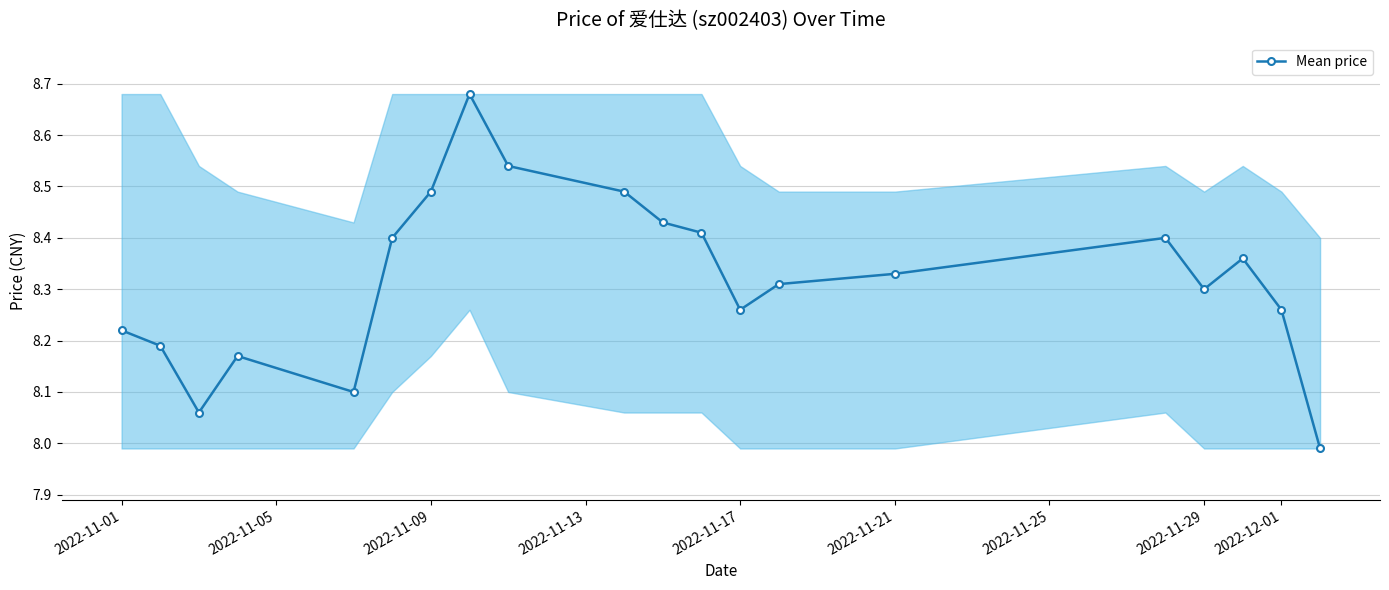

What is the sum of all values?

166.4